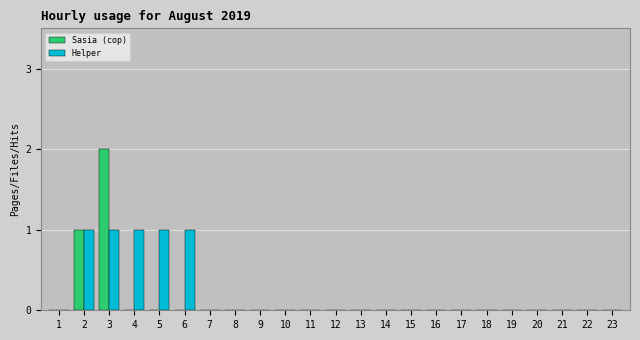

How many Helper values are between 0 and 1?

23